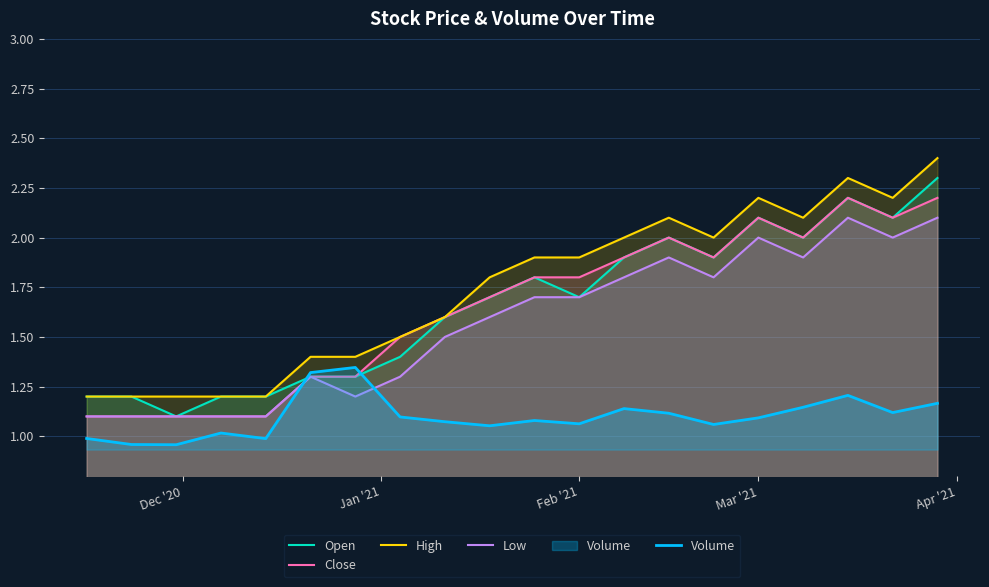

True or false: Open has more than 1 points higher than both neighbors.

True